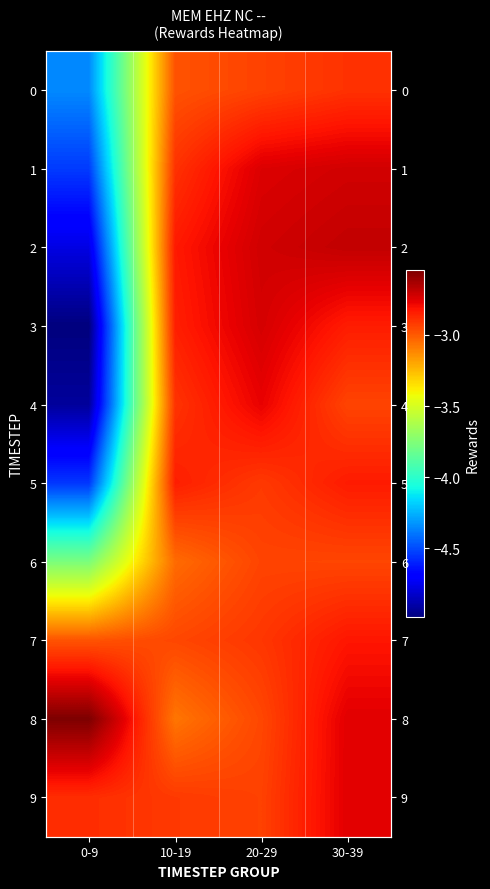

True or false: 6 has a value of -2.9 at 20-29.

True